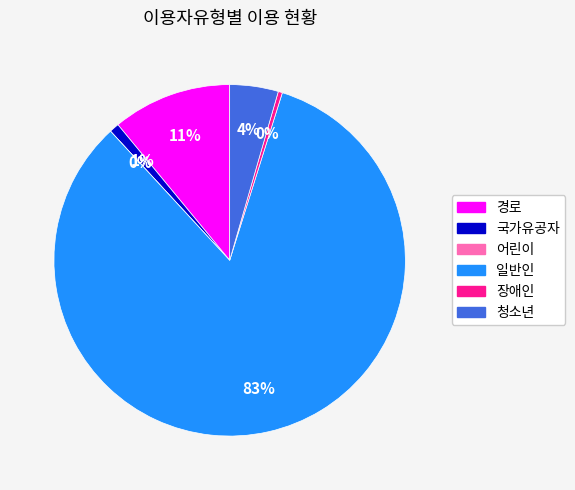

Which slice is the smallest?

어린이